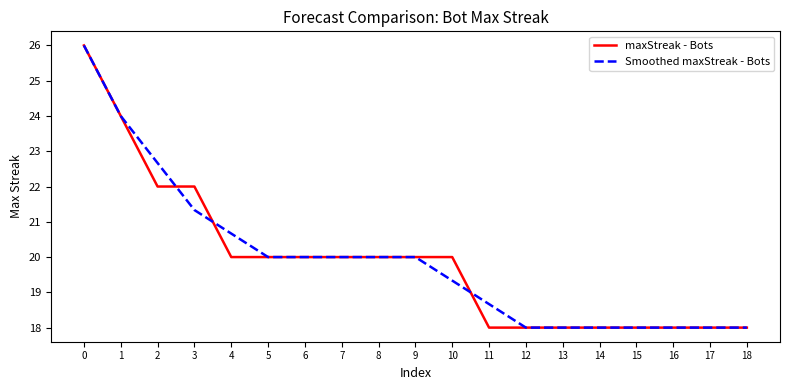

True or false: Smoothed maxStreak - Bots has a value of 18.7 at 11.

True